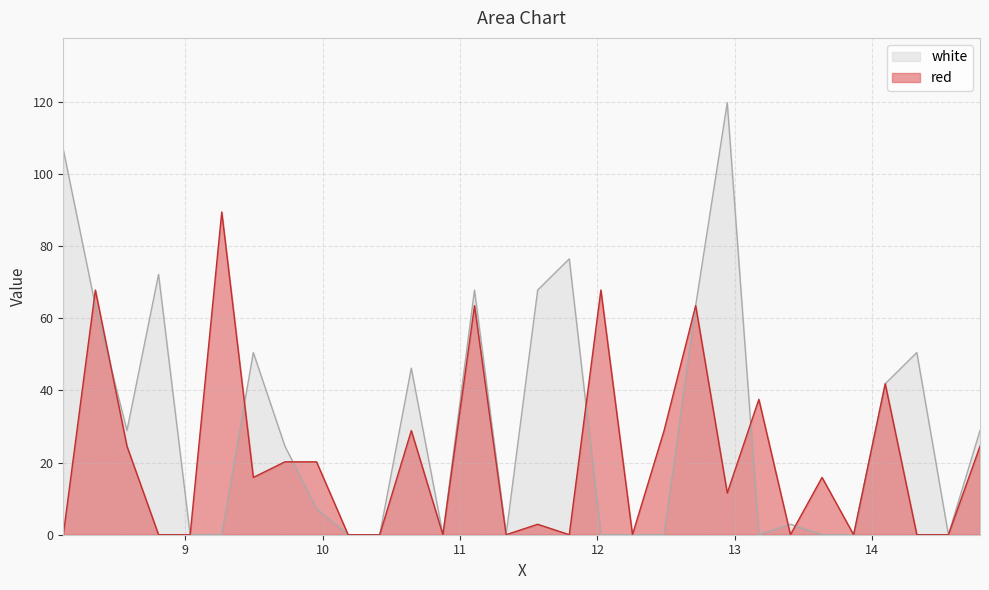

The white series shows 79.5 at 13.865. True or false?

False